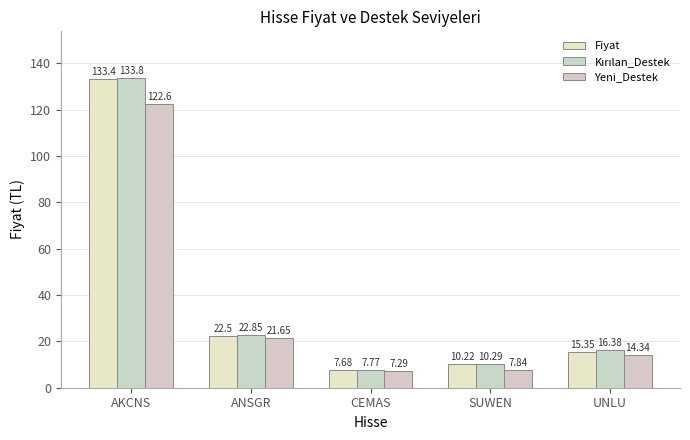

How many values in the Fiyat series are below 15?

2